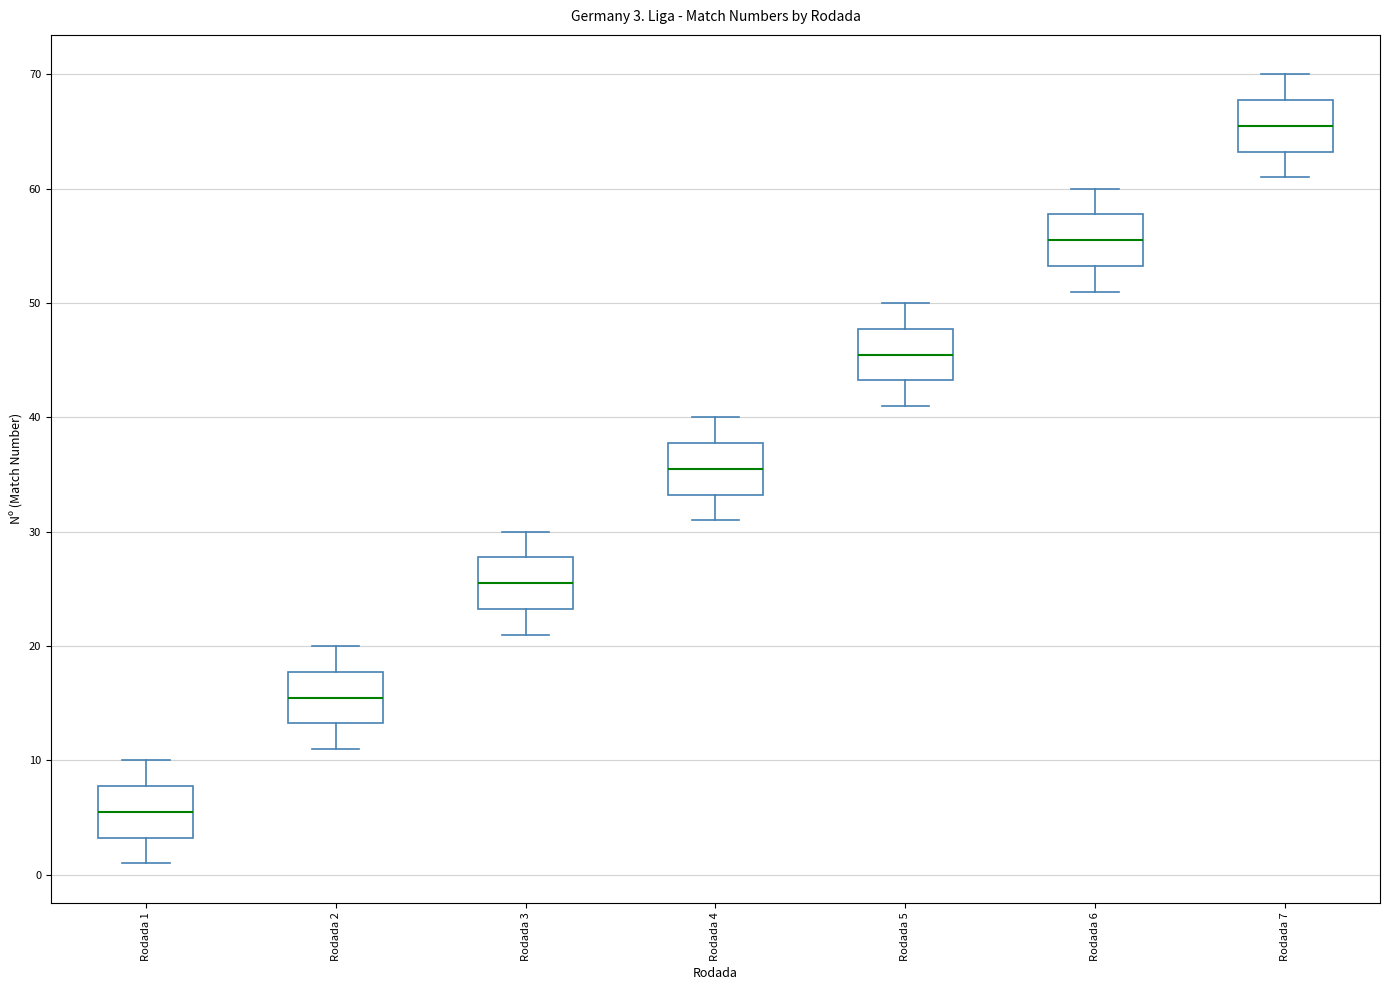

Which box has the lowest median line?

Rodada 1